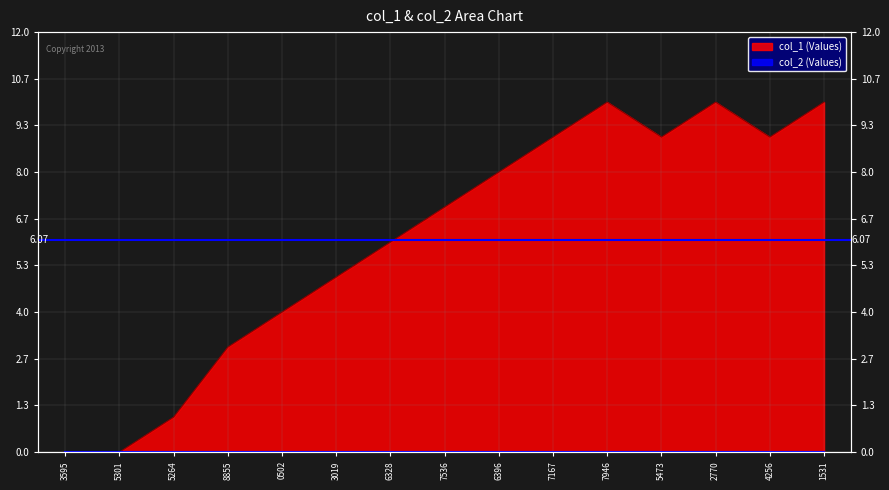

What is the difference between the values at 3595 and 0502?

4